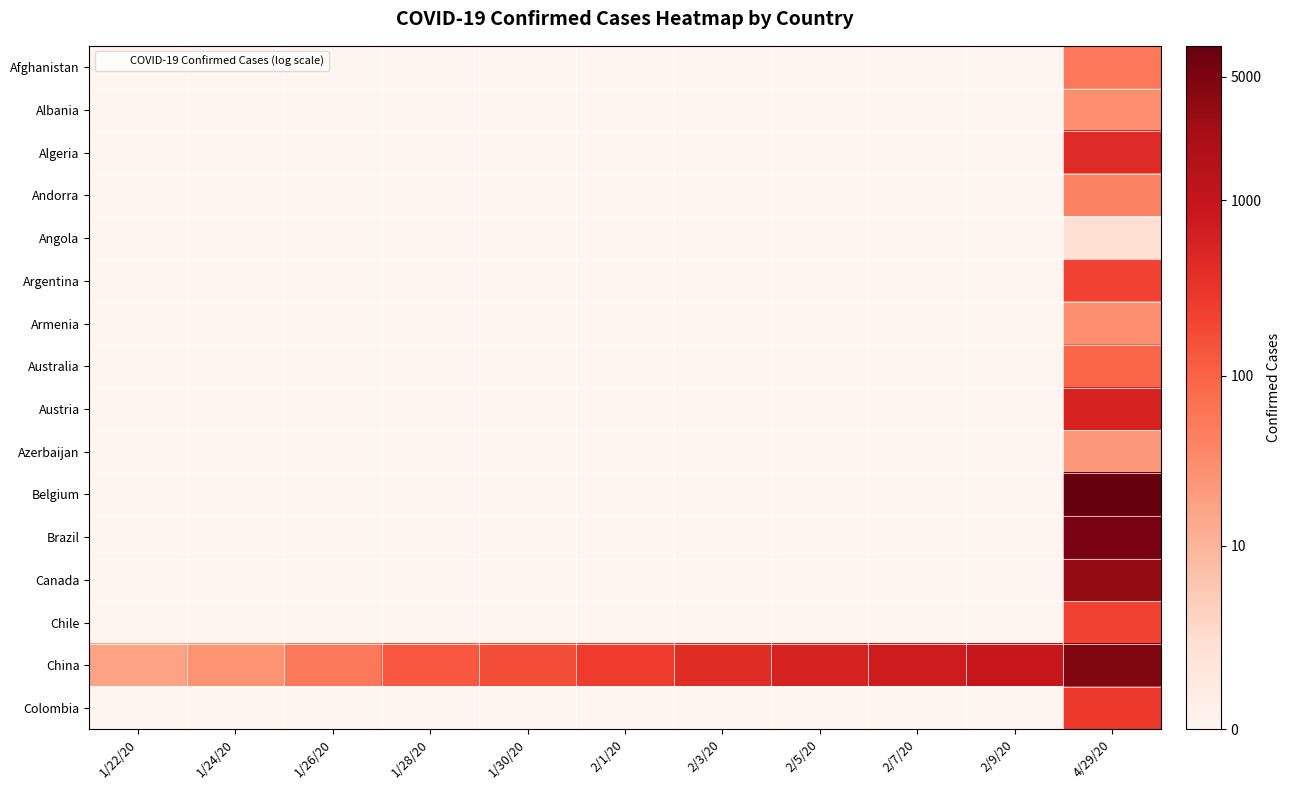

What is the maximum value shown in the chart?

8.9